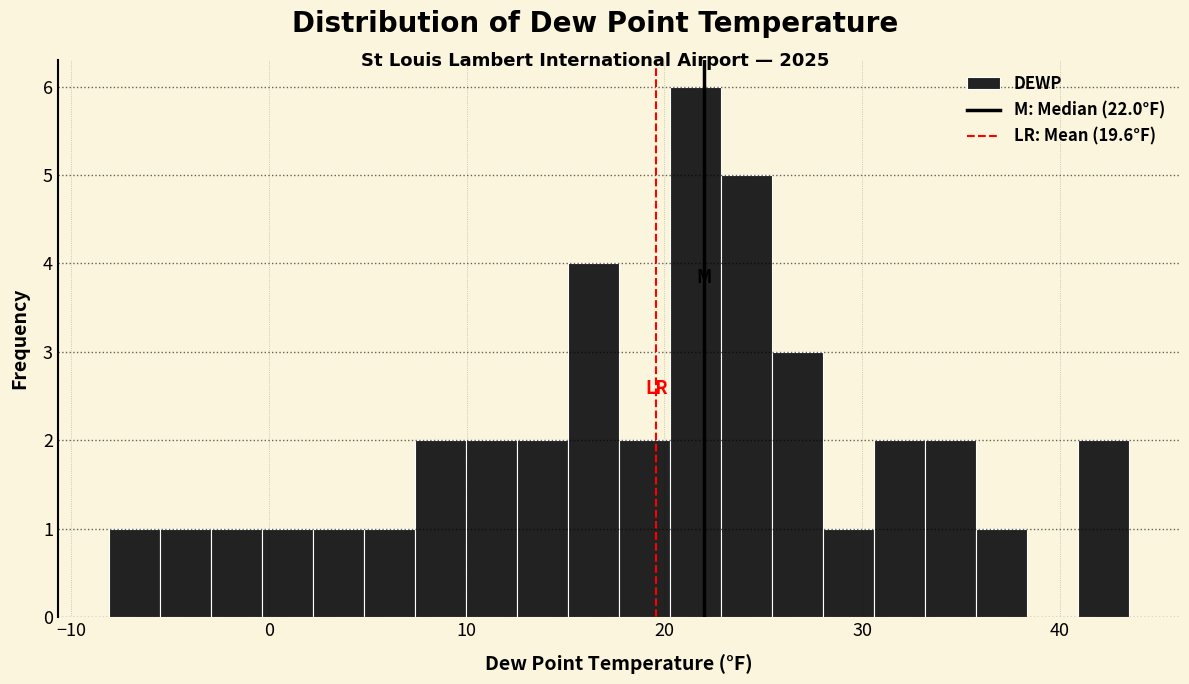

Read against the x-axis, roughly where is the centre of the tallest bar?

22